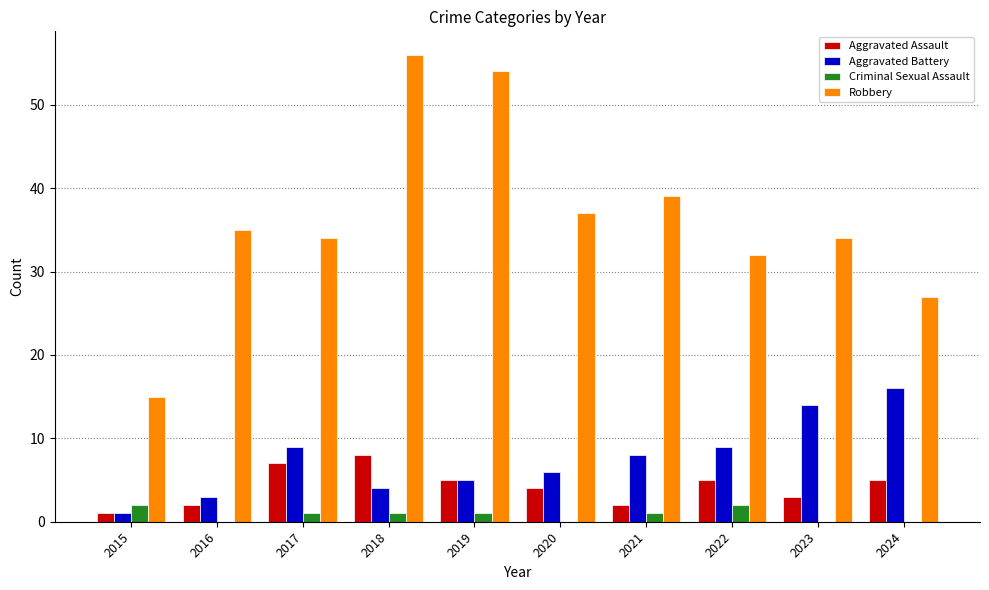

What are all the series names shown in the legend?

Aggravated Assault, Aggravated Battery, Criminal Sexual Assault, Robbery